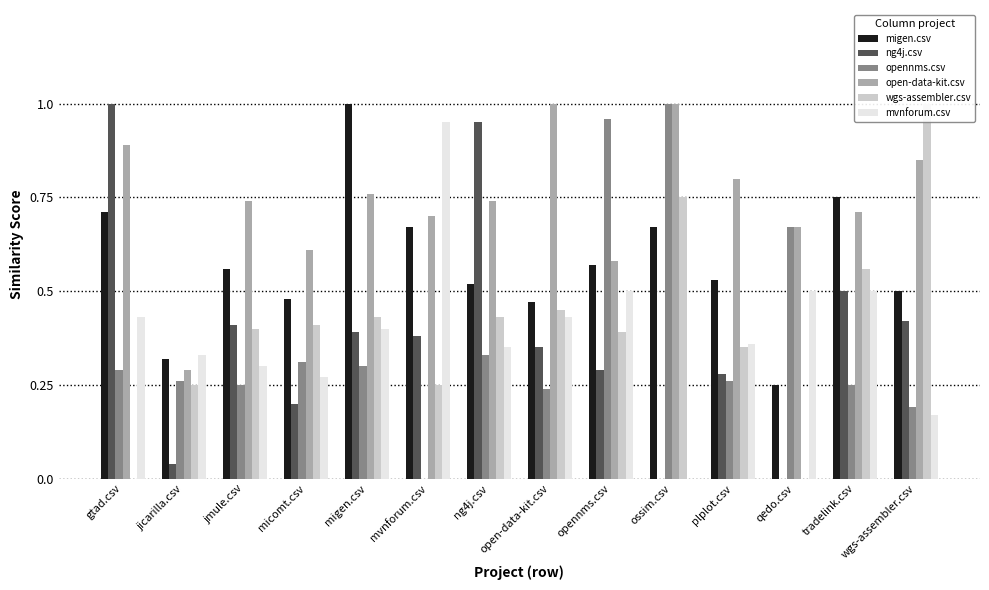

At which category does the chart reach its peak across all series?

migen.csv